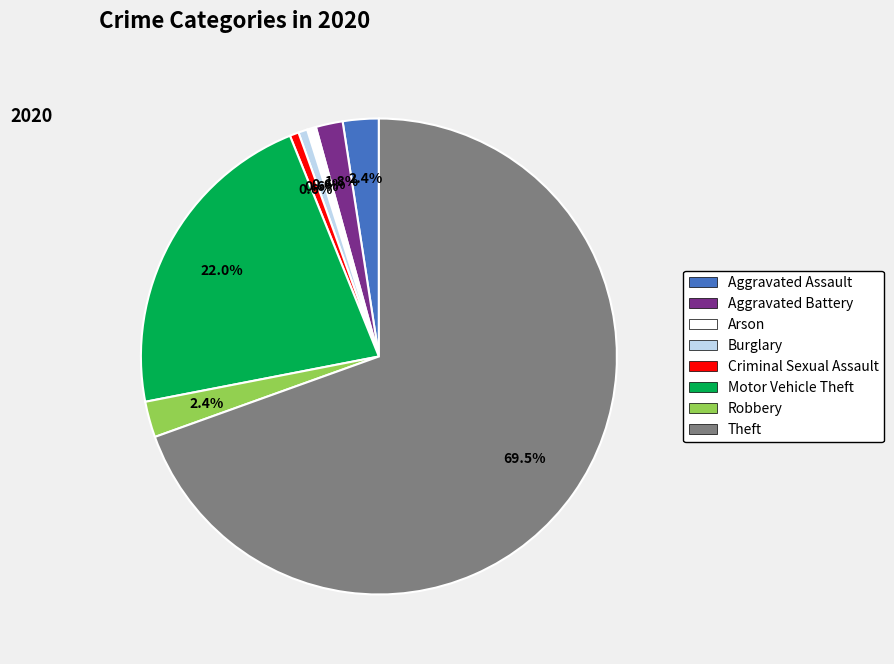

Does any single category account for the majority?

Yes